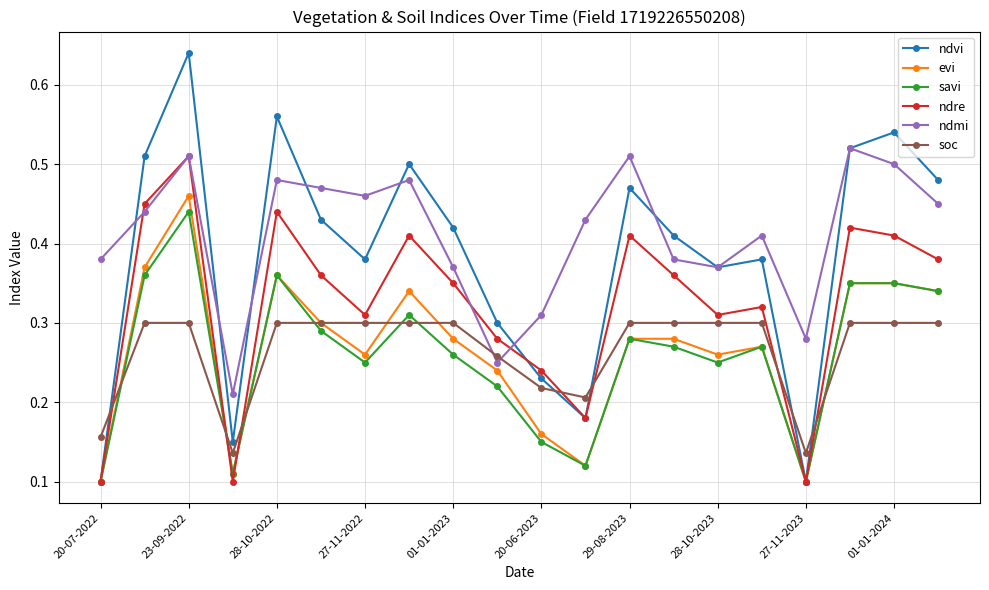

Which series ends up on top after the final intersection of evi and soc?

evi